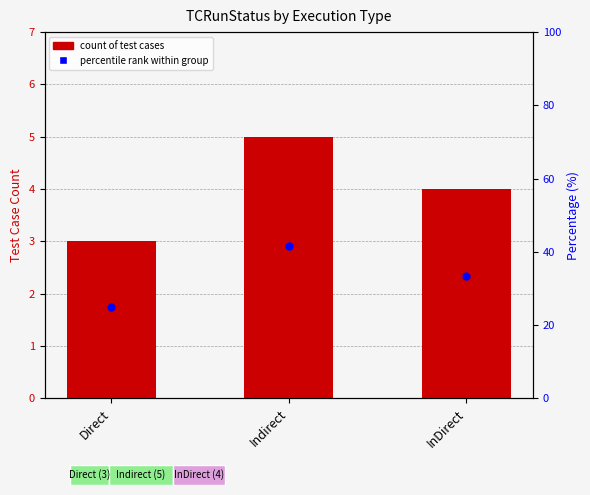

What are all the series names shown in the legend?

Count, percentile rank